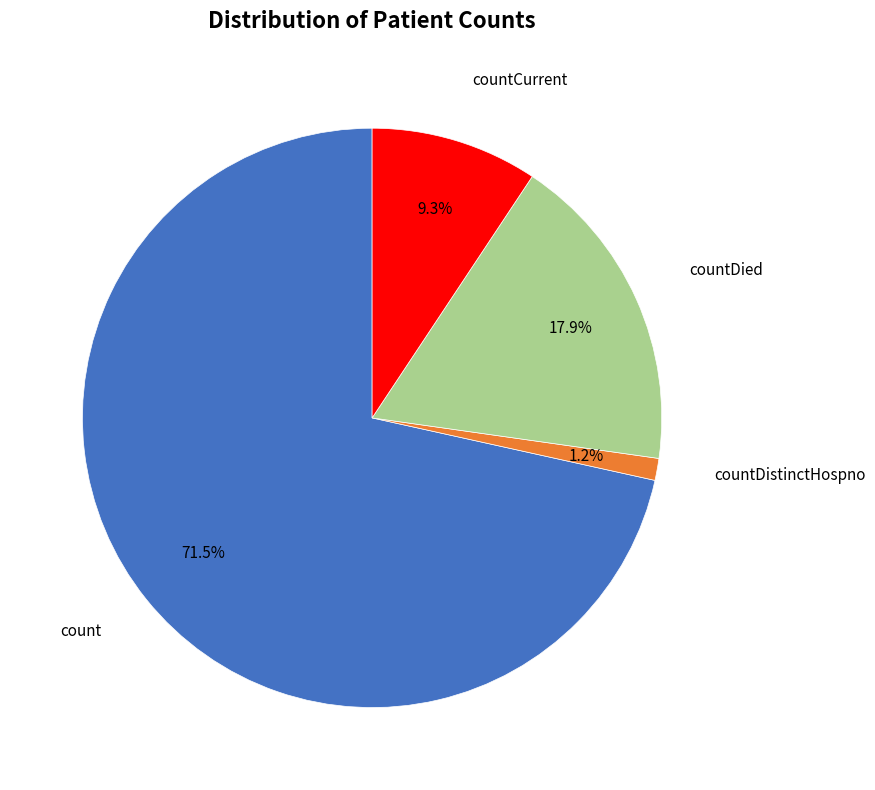

Is there a majority slice in this chart?

Yes